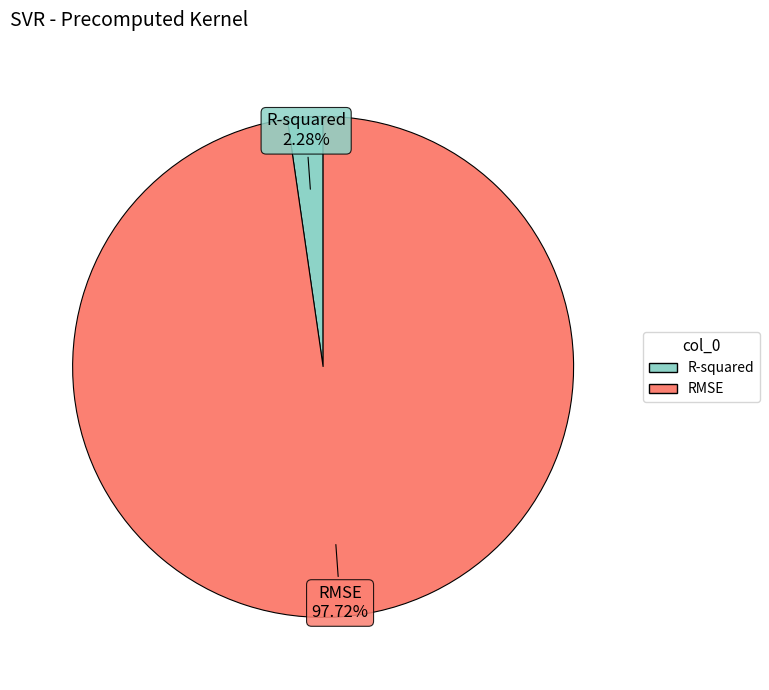

Rank the categories by value from lowest to highest.

R-squared, RMSE